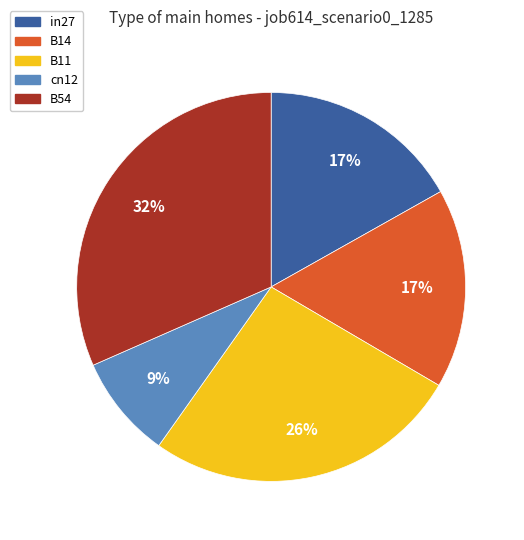

Between B54 and cn12, which is larger?

B54